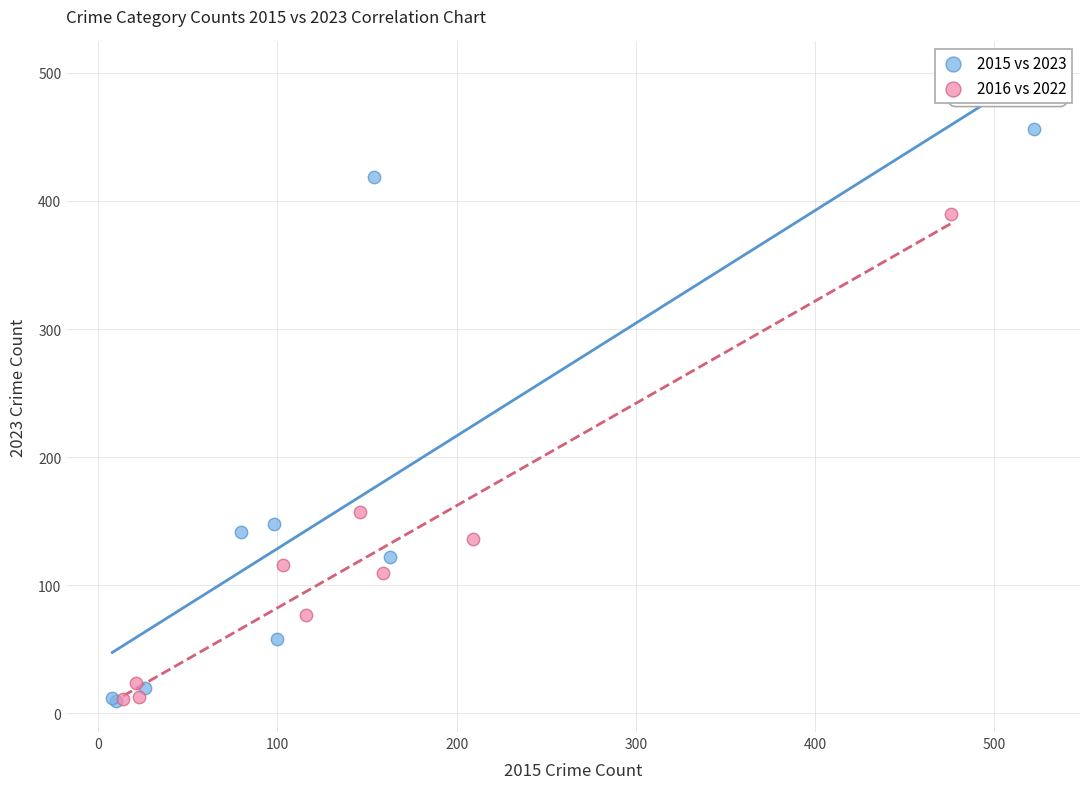

Which series has the widest spread of Y values?

2015 vs 2023